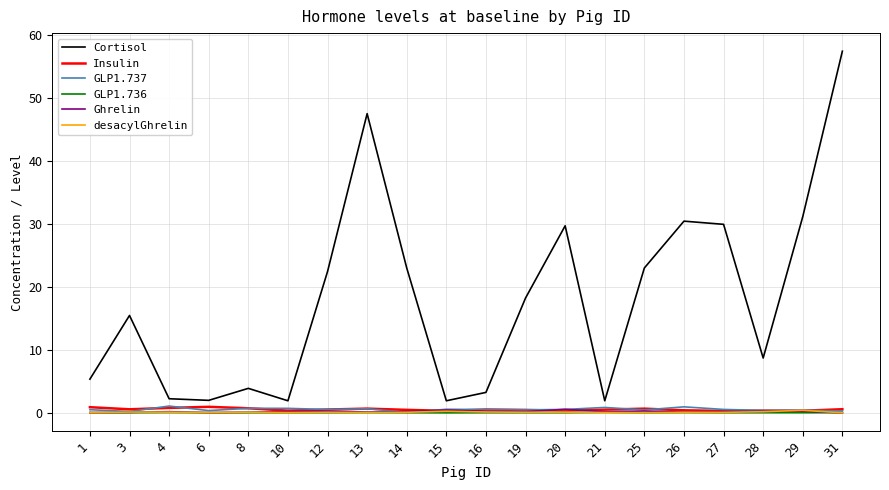

Which series changed the most between 14 and 16?

Cortisol